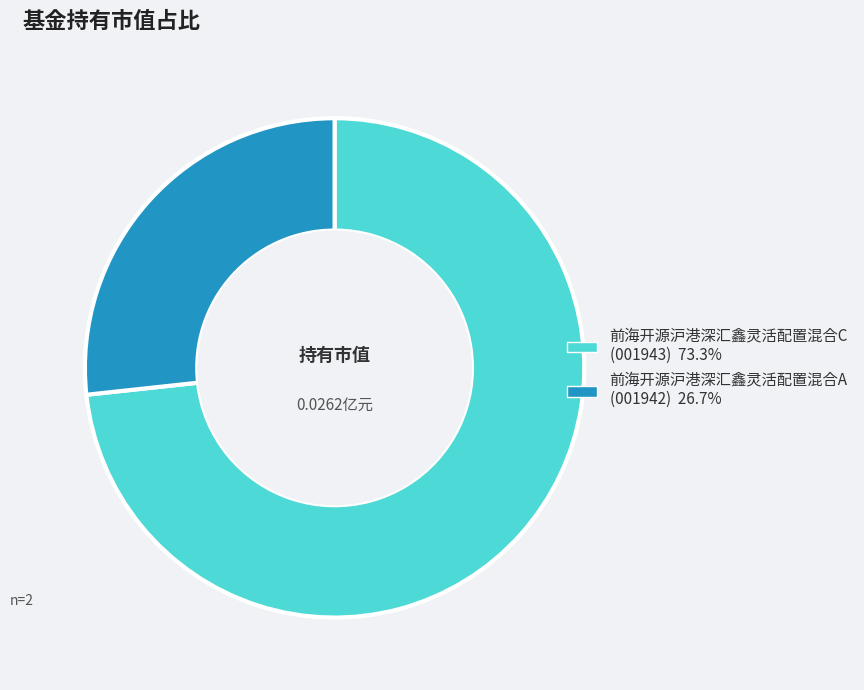

What is the largest slice in the pie chart?

前海开源沪港深汇鑫灵活配置混合C